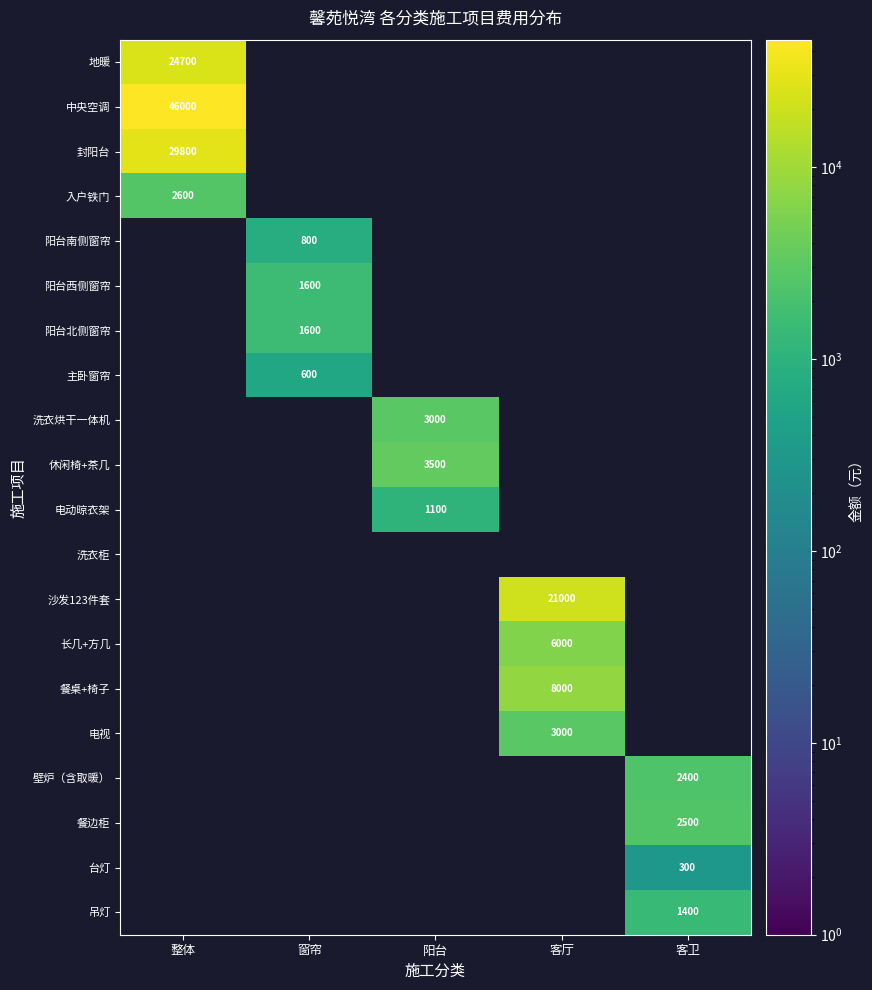

What is the maximum value shown in the chart?

46000.0